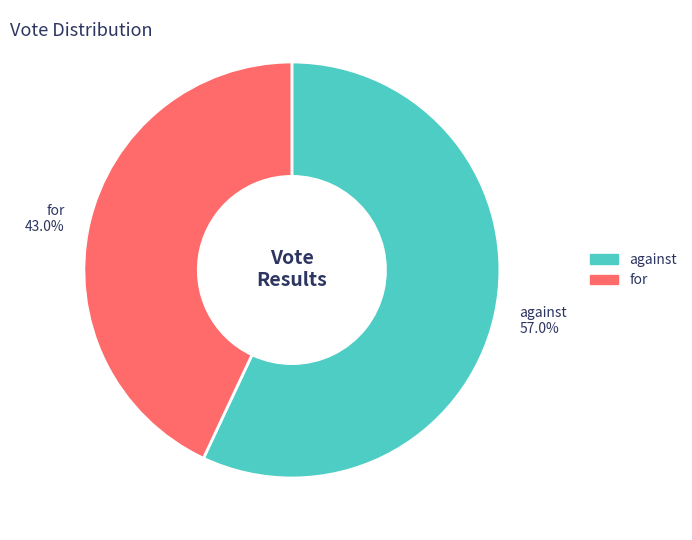

Which category accounts for the majority?

against